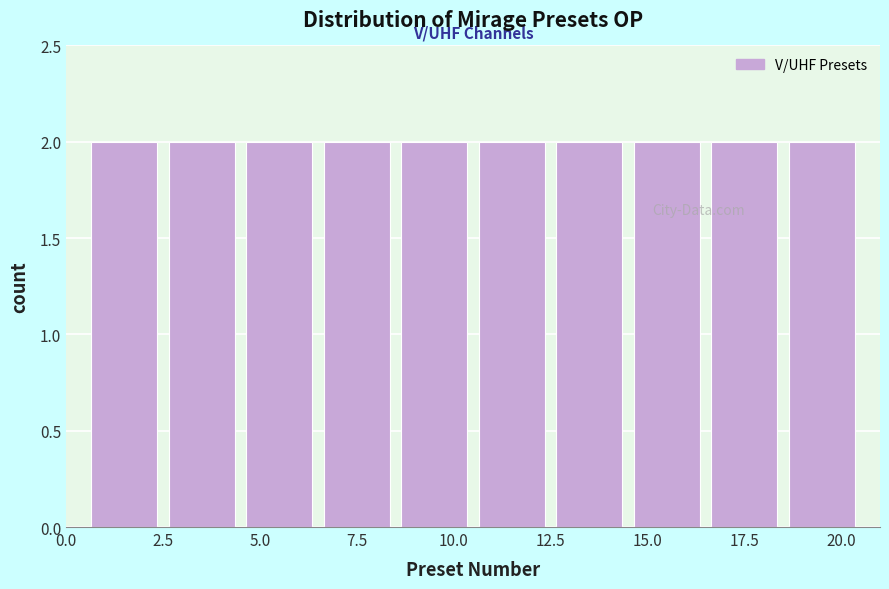

Reading left to right, list every bar in this chart as the range it spans on the x-axis followed by its height. The values are not printed on the chart, so give them approximately, as read against the axis.

0.5 to 2.5: 2
2.5 to 4.5: 2
4.5 to 6.5: 2
6.5 to 8.5: 2
8.5 to 10.5: 2
10.5 to 12.5: 2
12.5 to 14.5: 2
14.5 to 16.5: 2
16.5 to 18.5: 2
18.5 to 20.5: 2